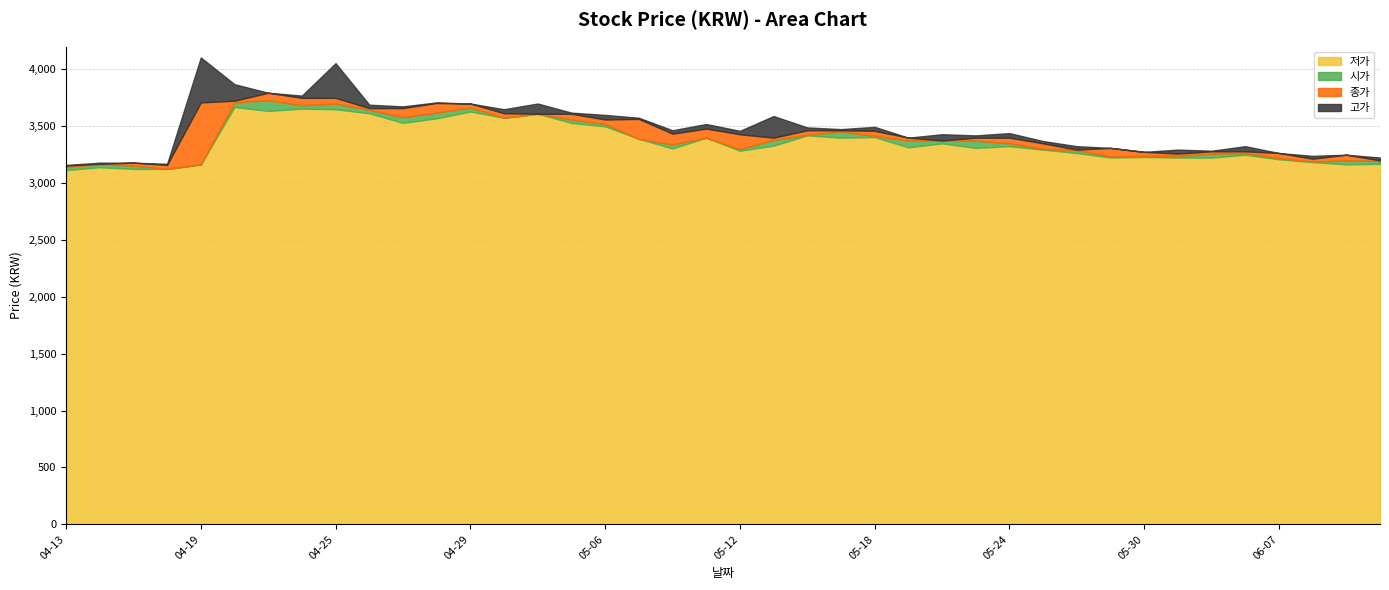

What is the average value of the 시가 series?

3413